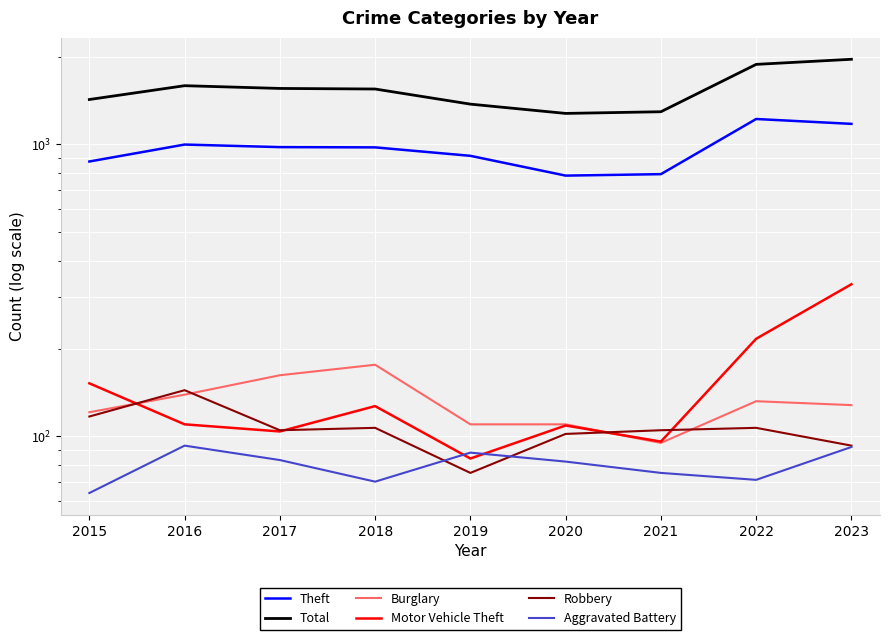

What is the sum of the Motor Vehicle Theft values at 2022 and 2017?

320